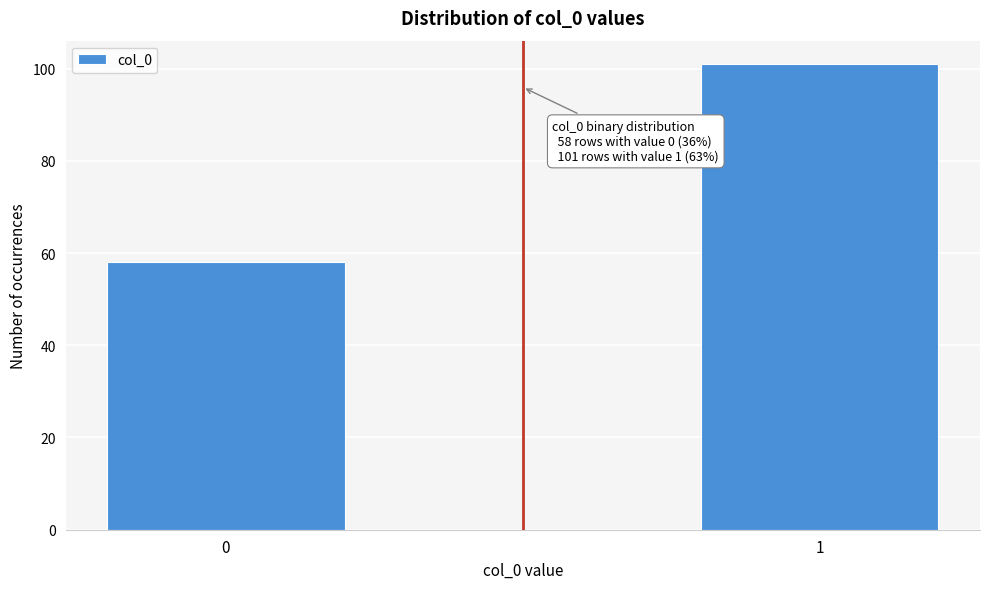

Reading left to right, extract all data points from this chart.

58	101